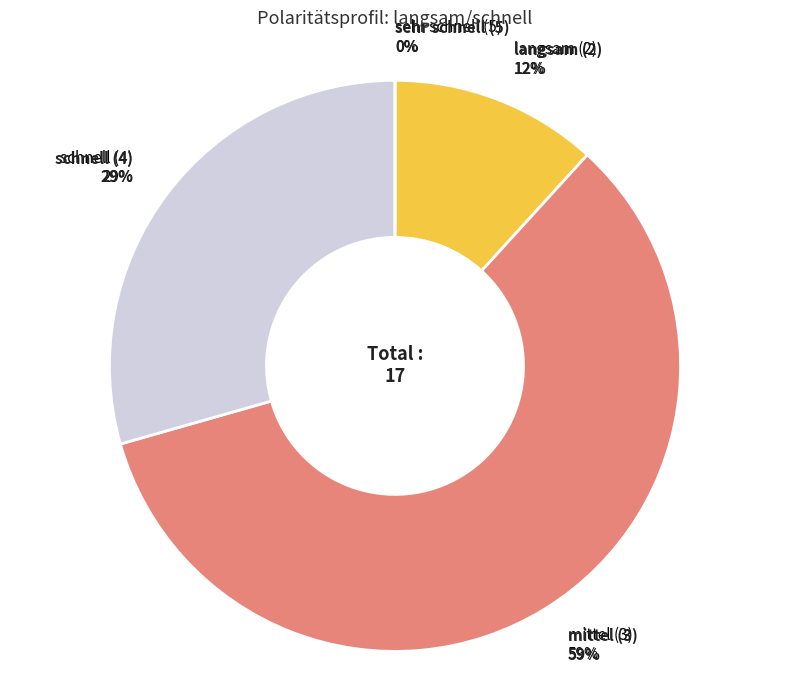

True or false: 4 accounts for 29% of the total.

True